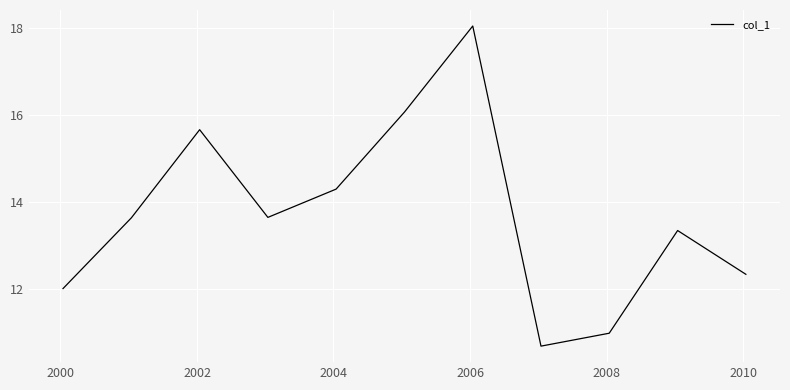

What is the maximum value shown in the chart?

18.0